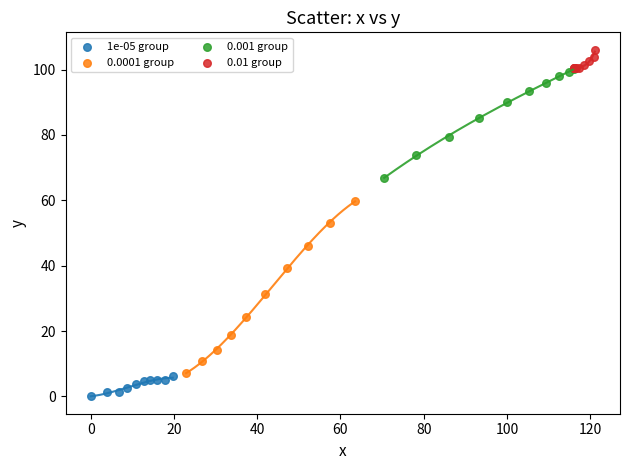

Which series contains the highest Y value?

0.01 group